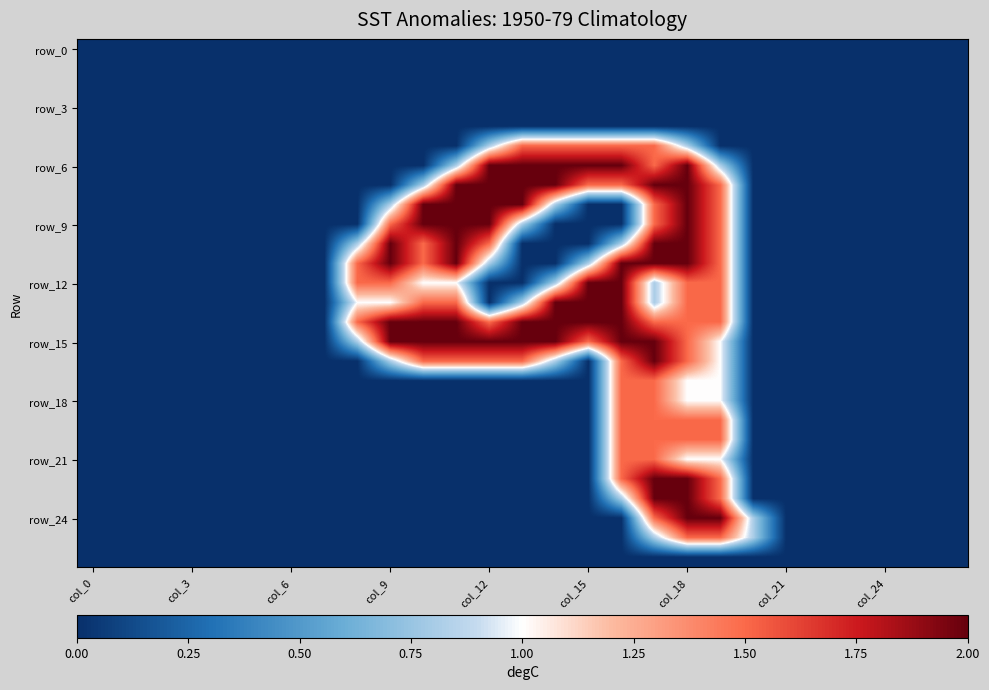

At how many categories does at least one series exceed 1?

12